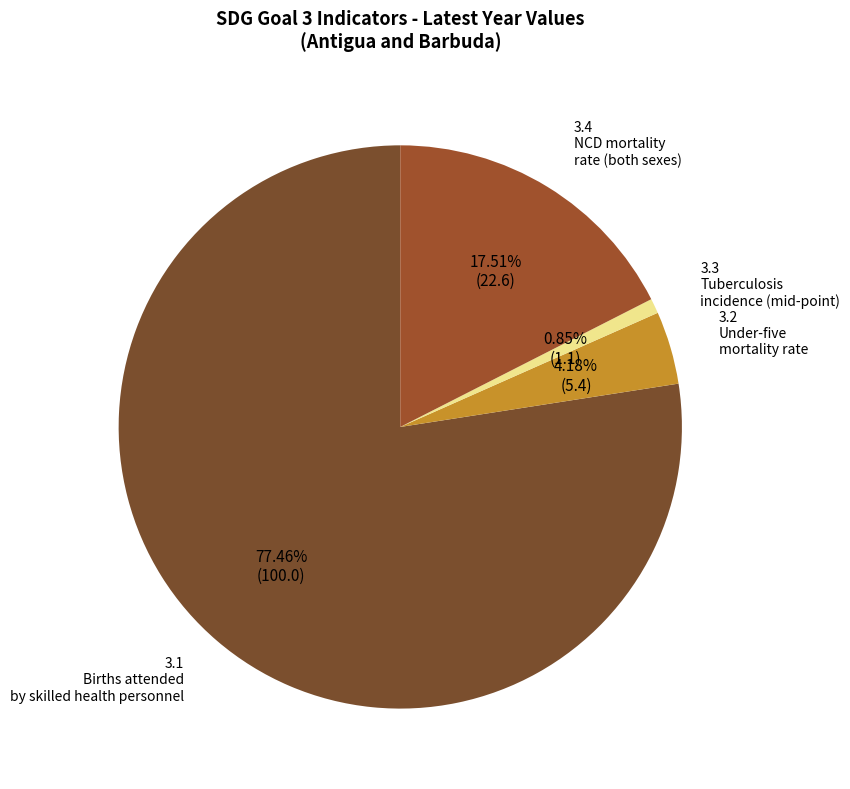

What percentage is the 3.1 slice, to the nearest percent?

77%